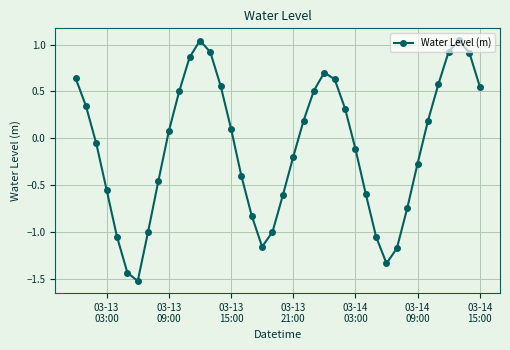

How many points are lower than both their immediate neighbors (excluding endpoints)?

3